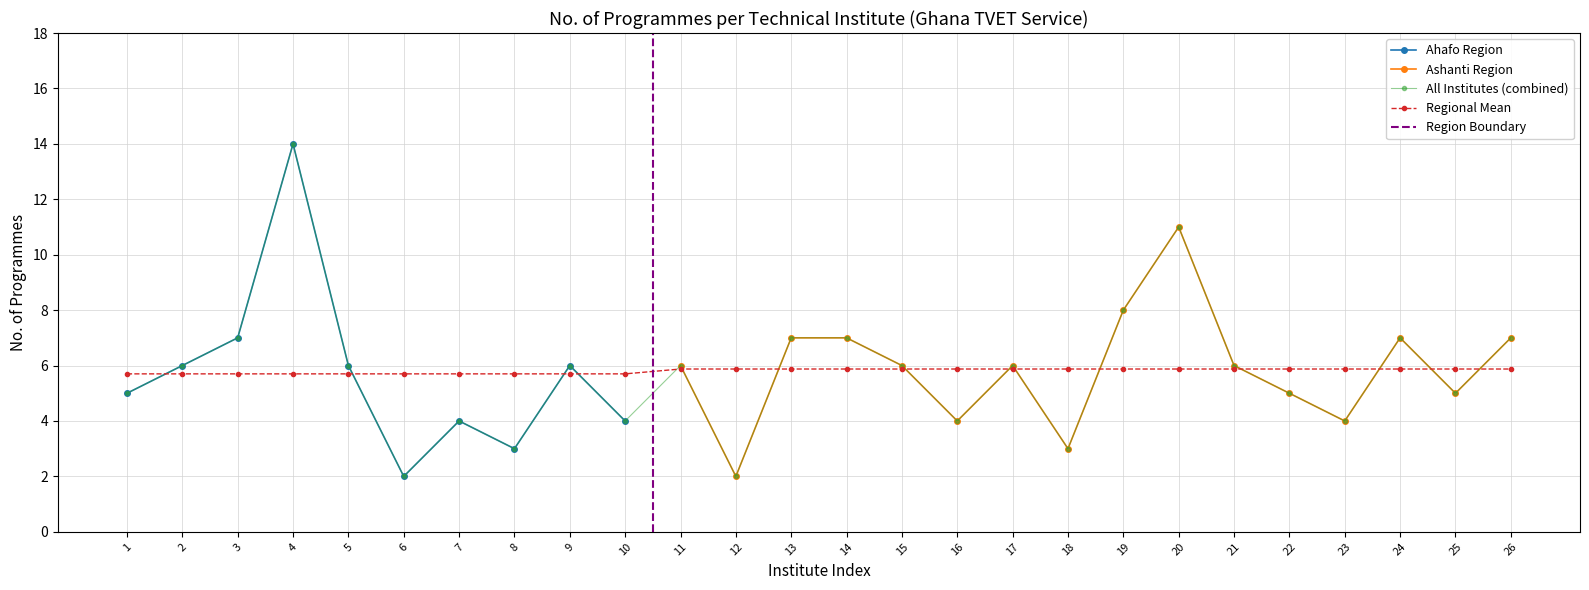

Is this an area chart (filled region under the line)?

No